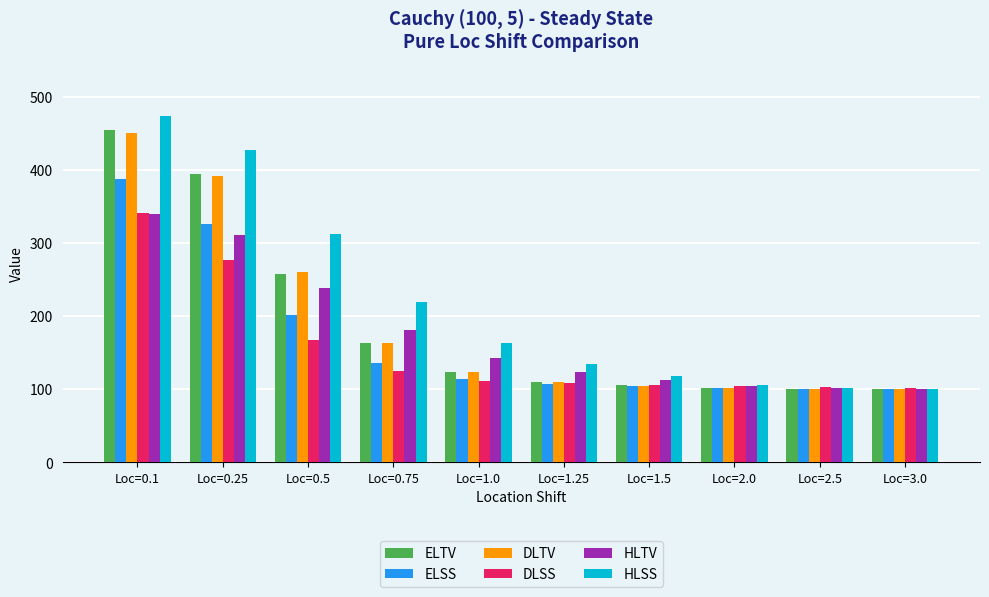

How many bars are there in each group?

6